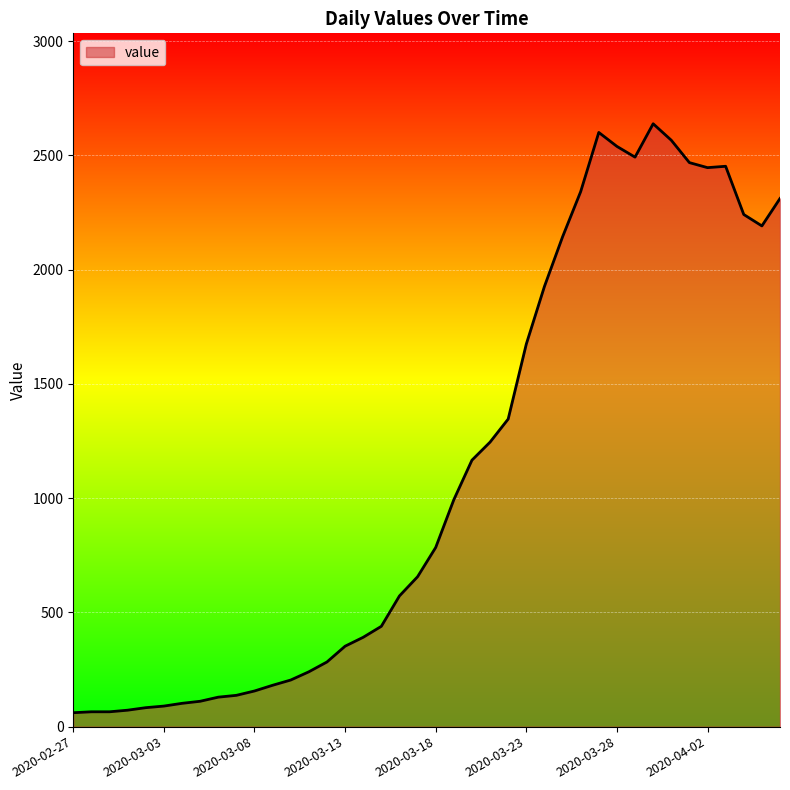

What is the minimum value shown in the chart?

61